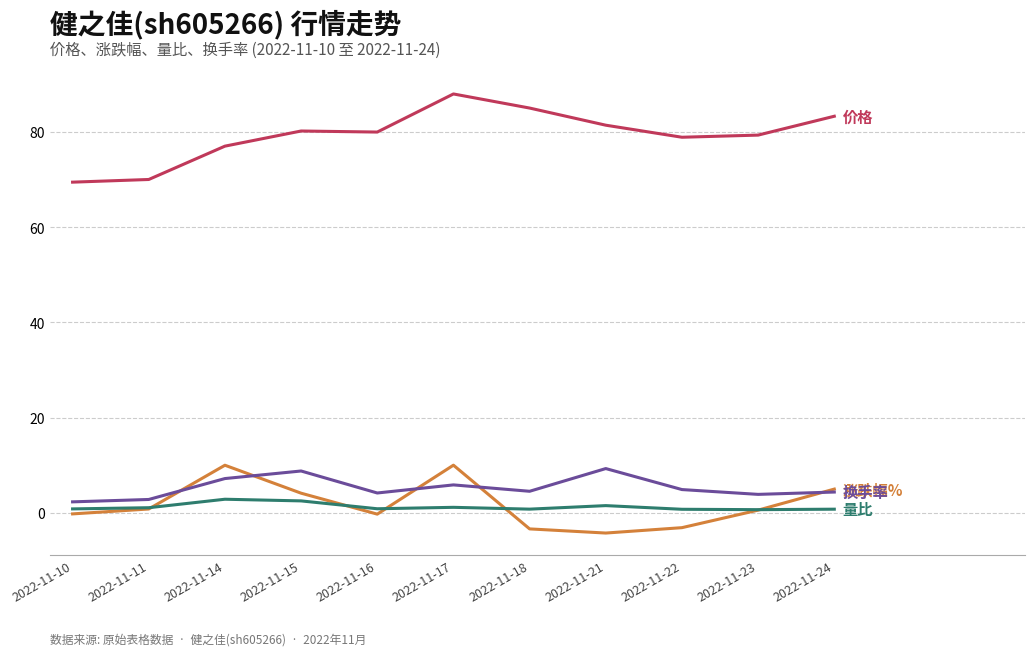

What is the greatest value displayed?

88.0